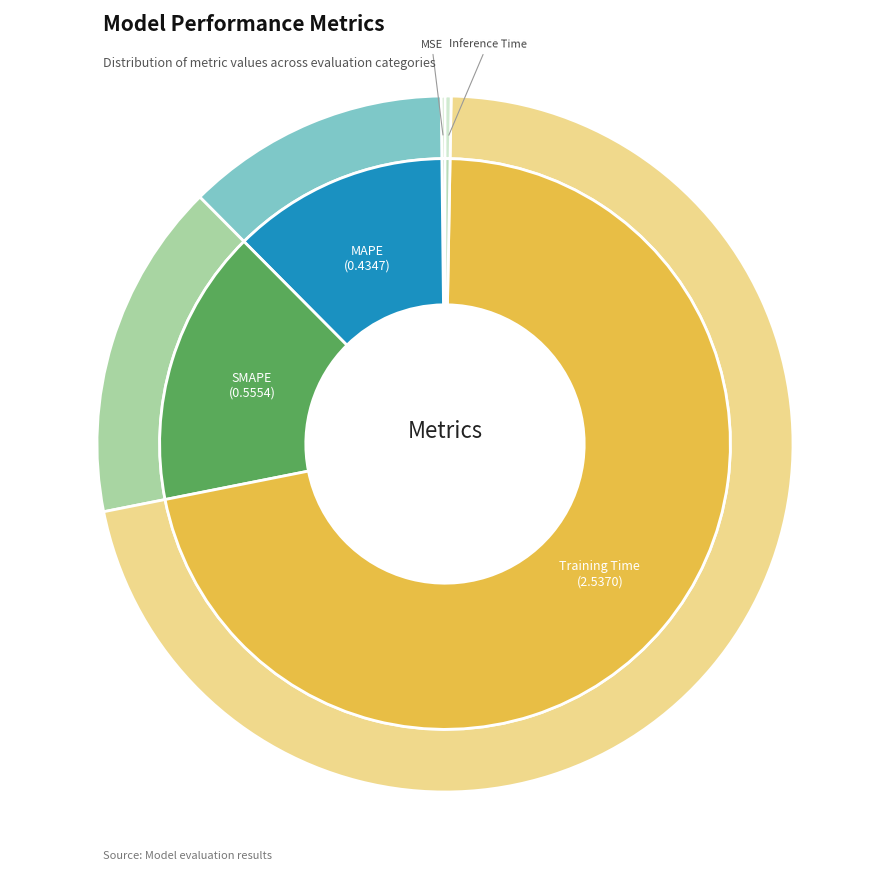

How much of the chart is everything except Training Time?

28.4%